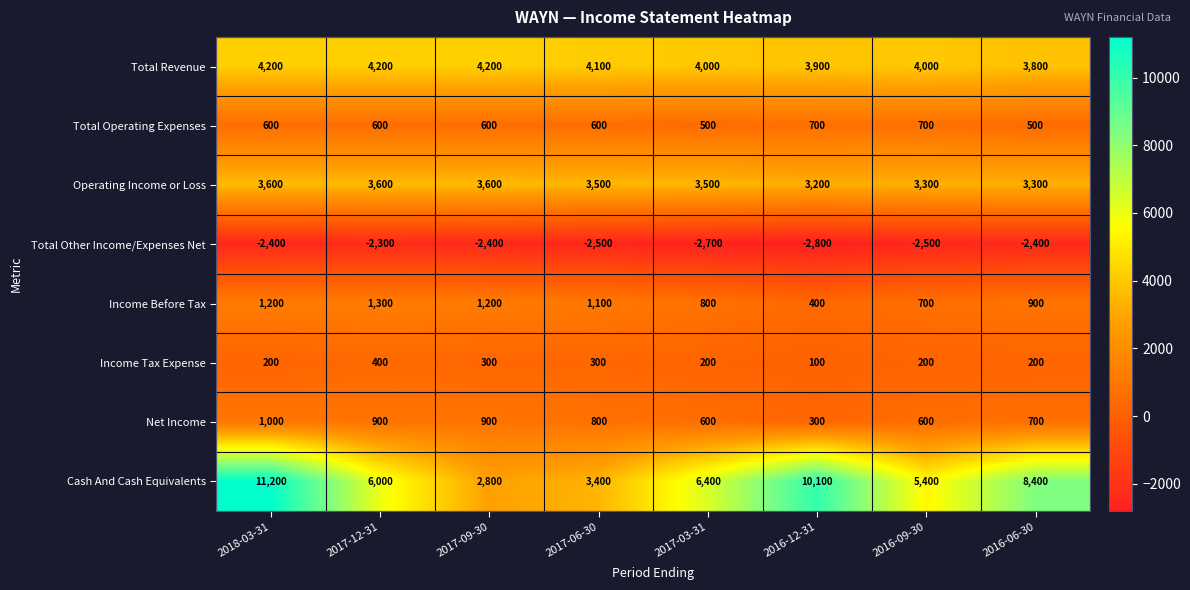

The Income Tax Expense series shows 247 at 2017-12-31. True or false?

False